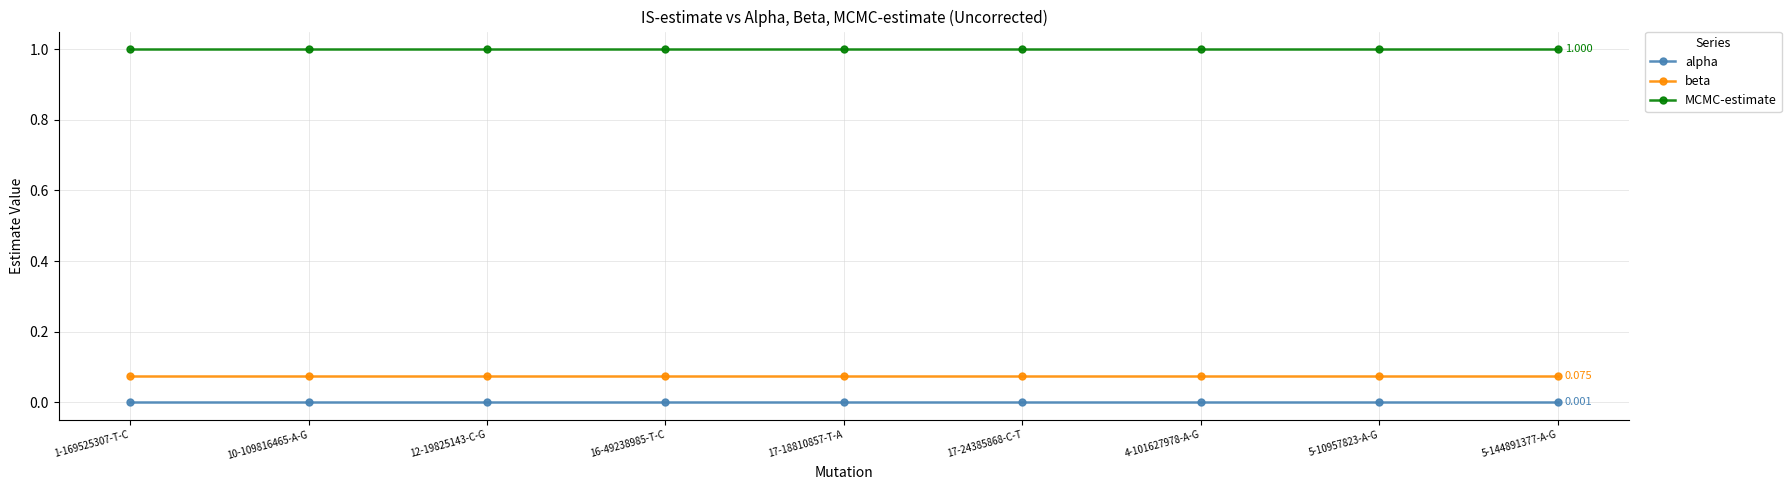

Rank the series at 10-109816465-A-G from highest to lowest value.

MCMC-estimate, beta, alpha